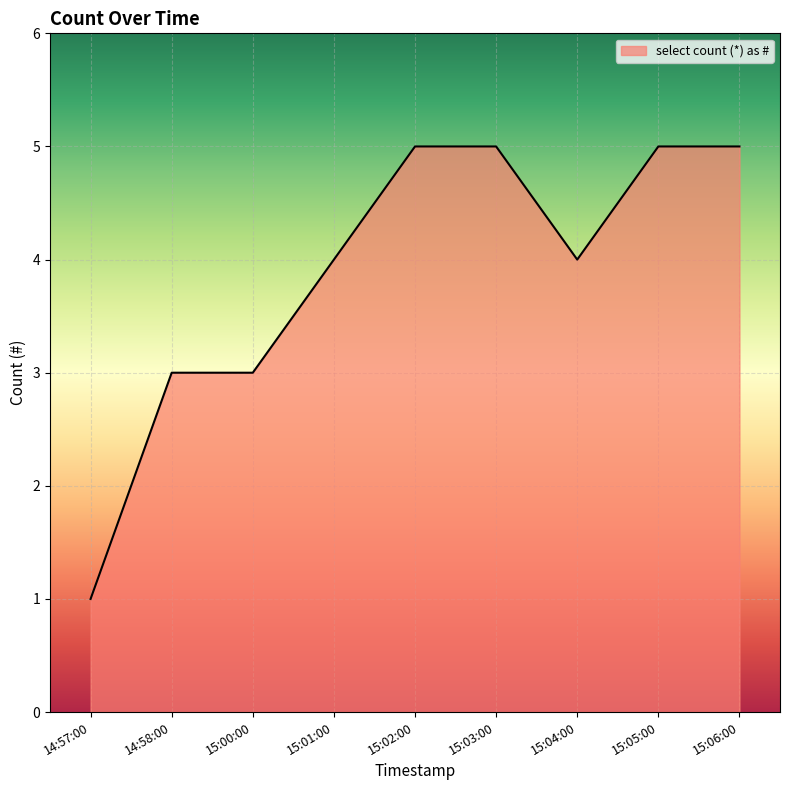

What is the change in value from 14:57:00 to 15:01:00?

+3